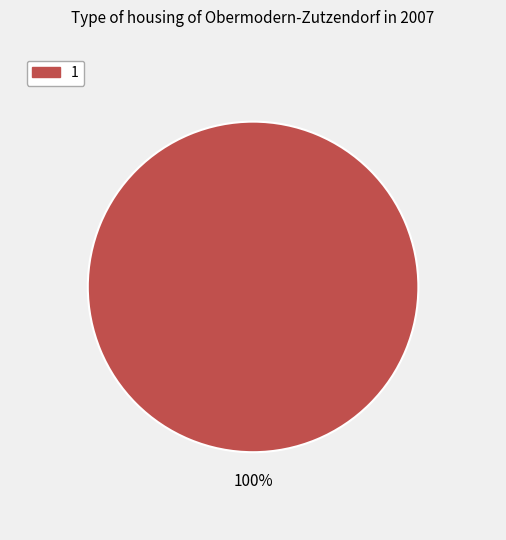

Does any single category account for the majority?

Yes